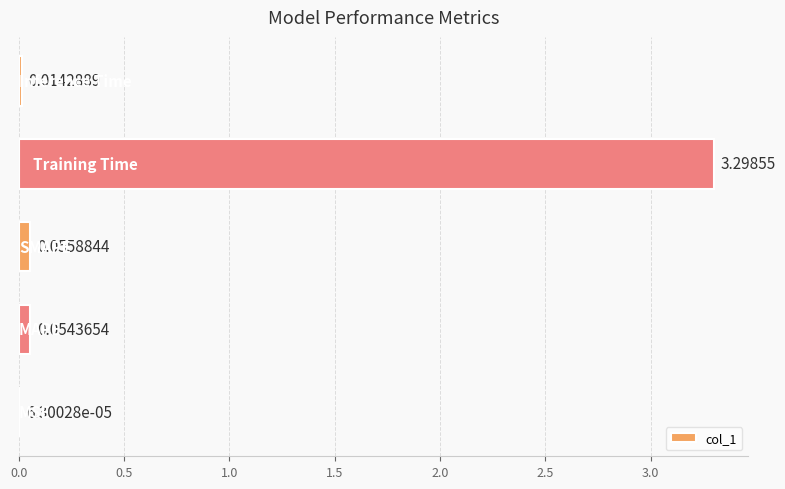

What is the maximum value shown in the chart?

3.3